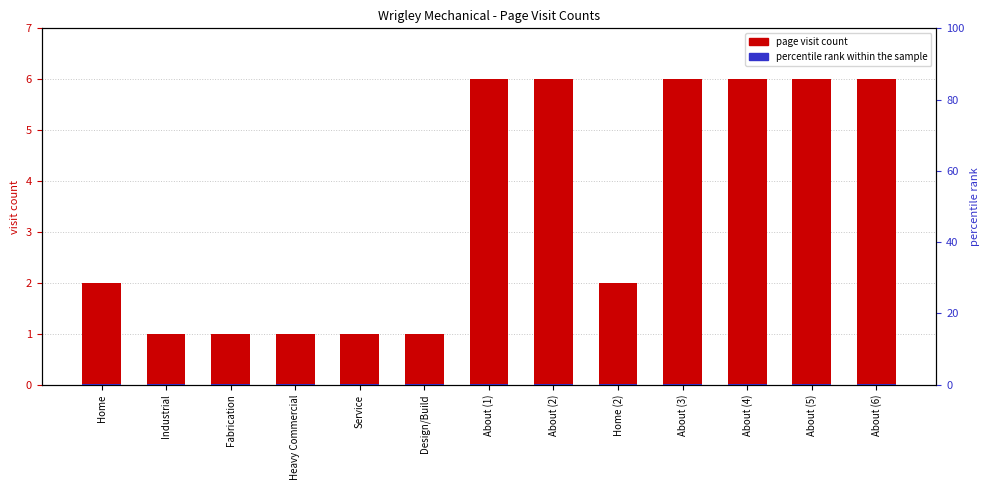

Is the value of page visit count at Service greater than the value of percentile rank within the sample at About (5)?

Yes